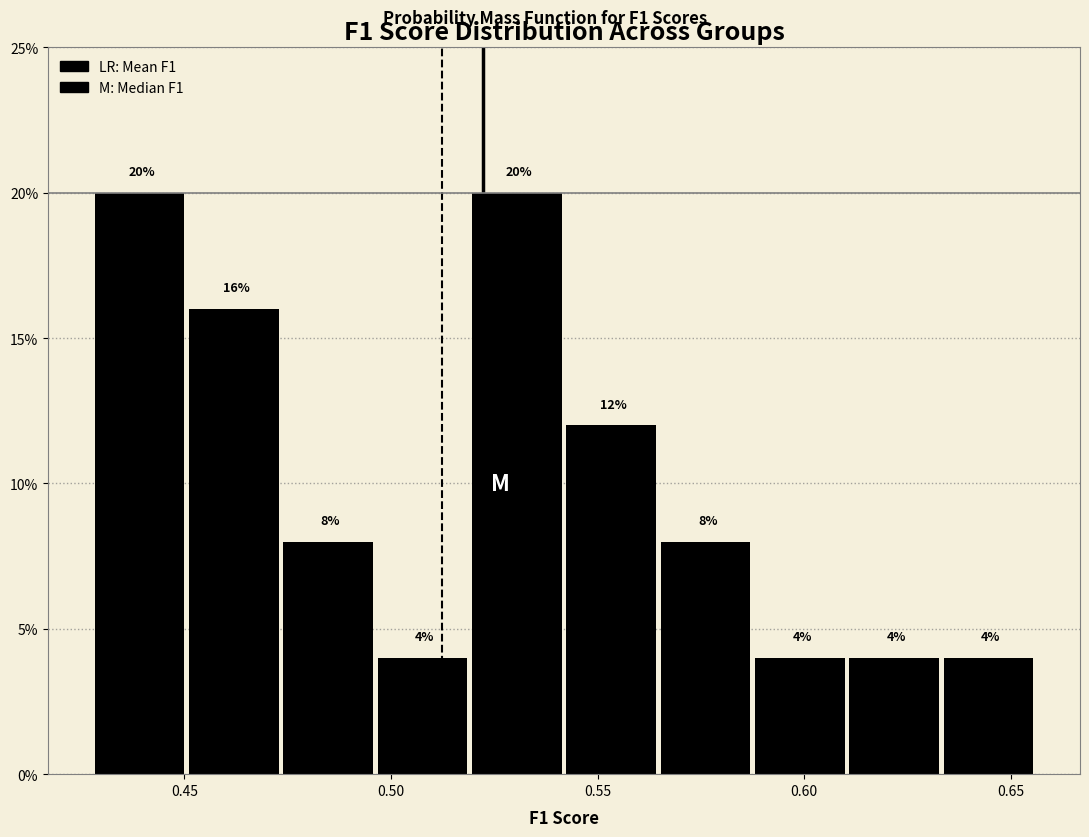

Reading left to right, list every bar in this chart as the range it spans on the x-axis followed by its height. The bar edges are not printed on the chart, so give them approximately, as read against the axis.

0.430 to 0.450: 20
0.450 to 0.475: 16
0.475 to 0.495: 8
0.495 to 0.520: 4
0.520 to 0.540: 20
0.540 to 0.565: 12
0.565 to 0.590: 8
0.590 to 0.610: 4
0.610 to 0.635: 4
0.635 to 0.655: 4